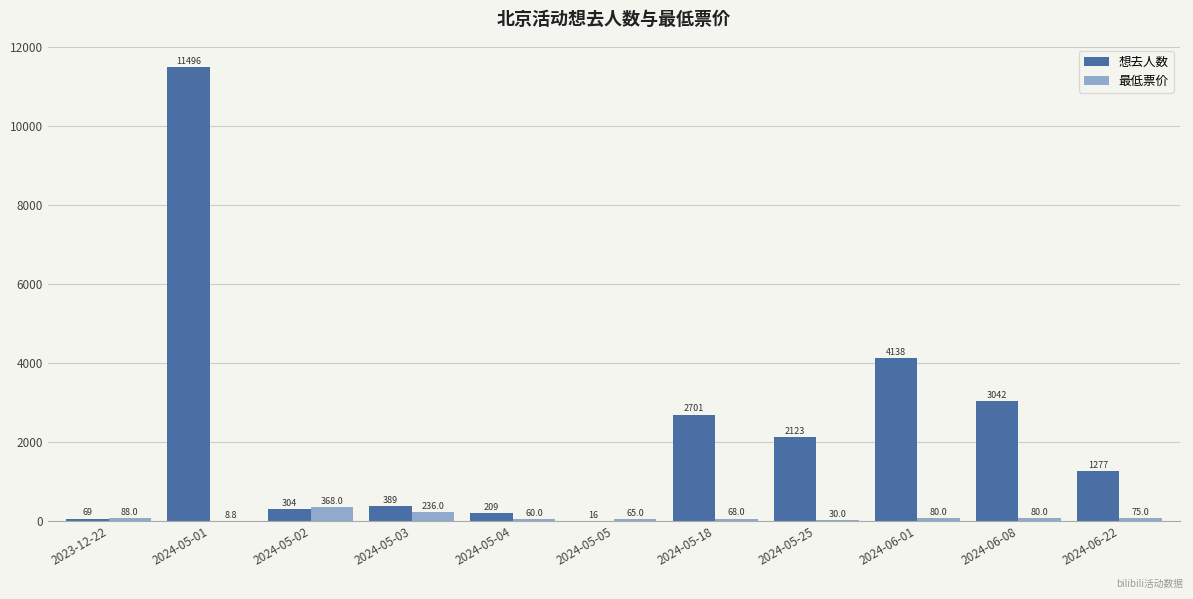

At which label does 最低票价 first exceed 75?

2023-12-22